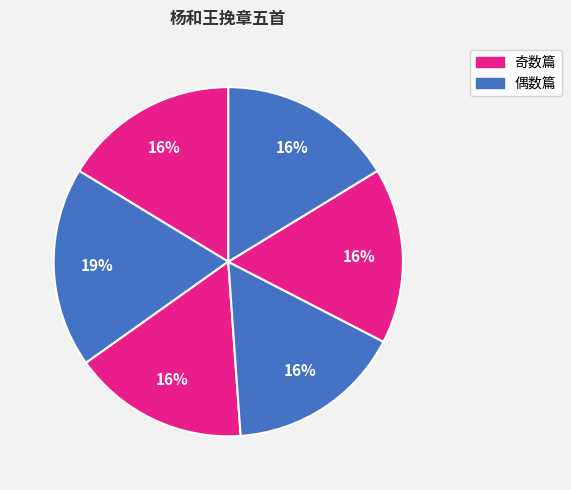

Is there any slice that represents more than half of the pie?

No